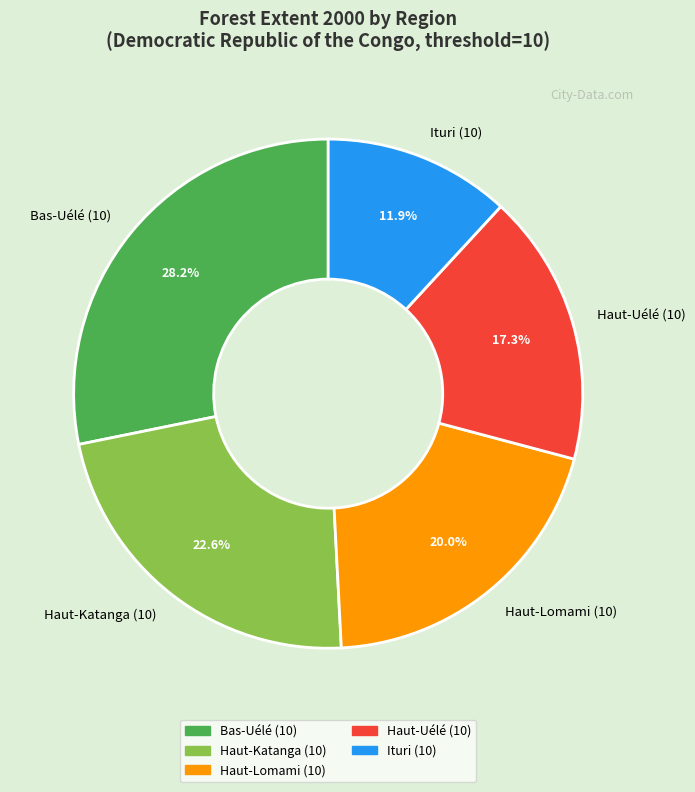

Rank the categories by value from lowest to highest.

Ituri (10), Haut-Uélé (10), Haut-Lomami (10), Haut-Katanga (10), Bas-Uélé (10)